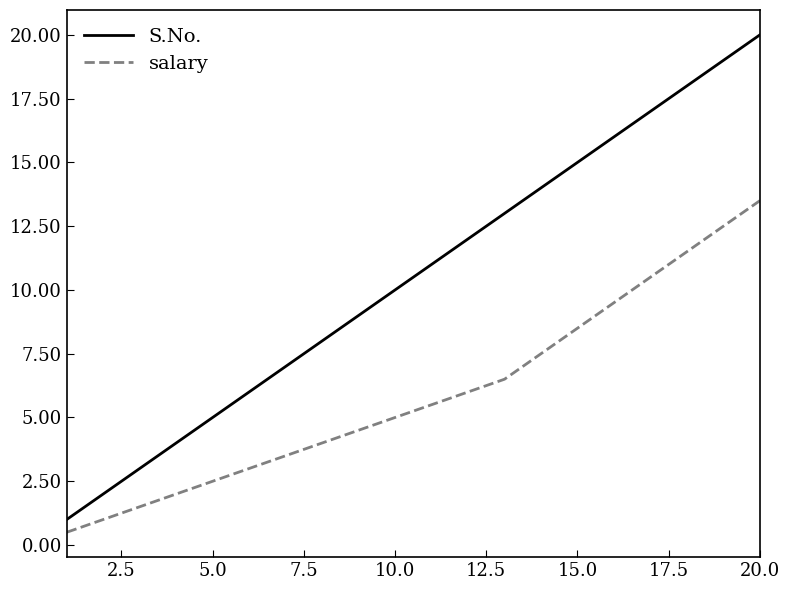

True or false: salary has more than 2 interior local peaks.

False